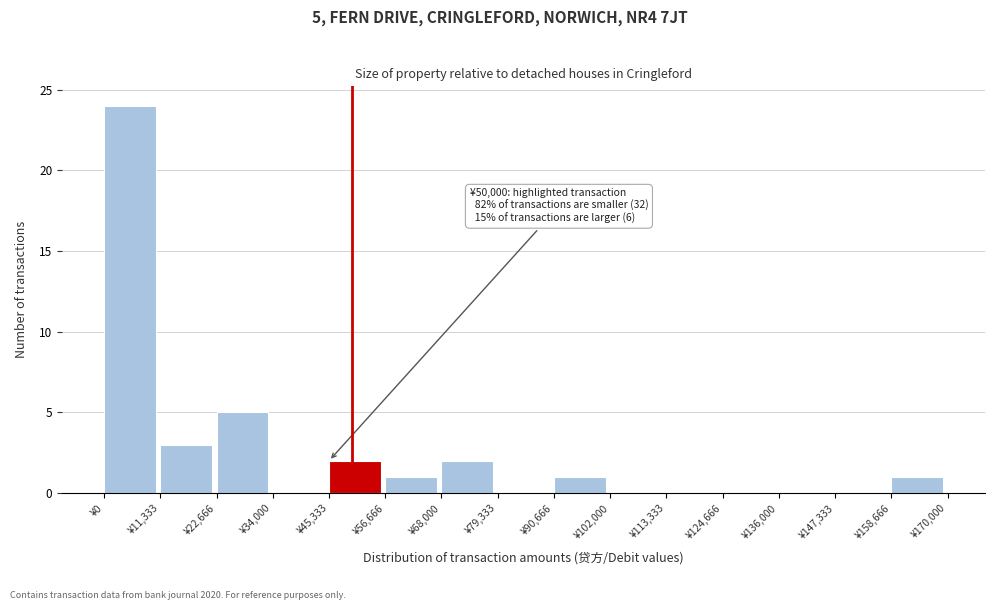

Which range on the x-axis has the tallest bar?

0 to 12000